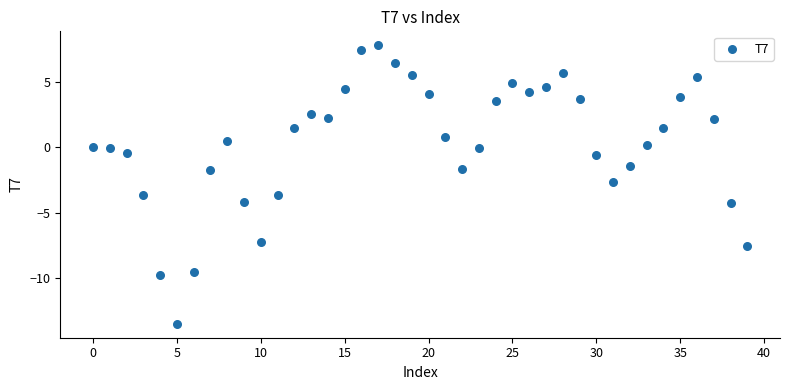

What is the range of Y values (max minus min)?

21.4